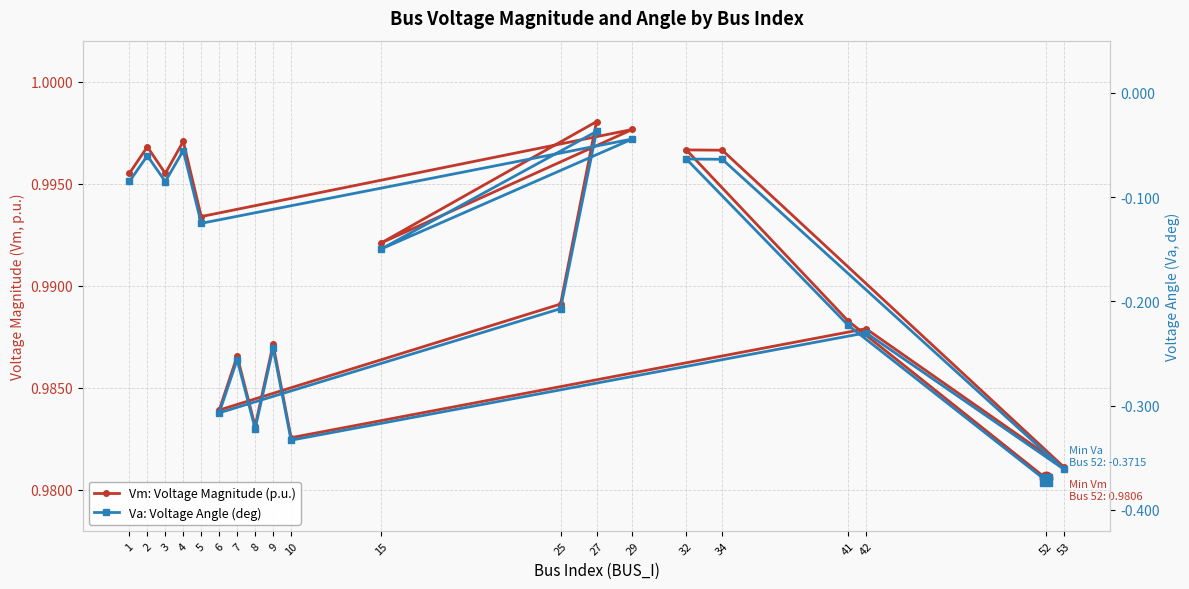

What is the label of the 19th point from the right?

2